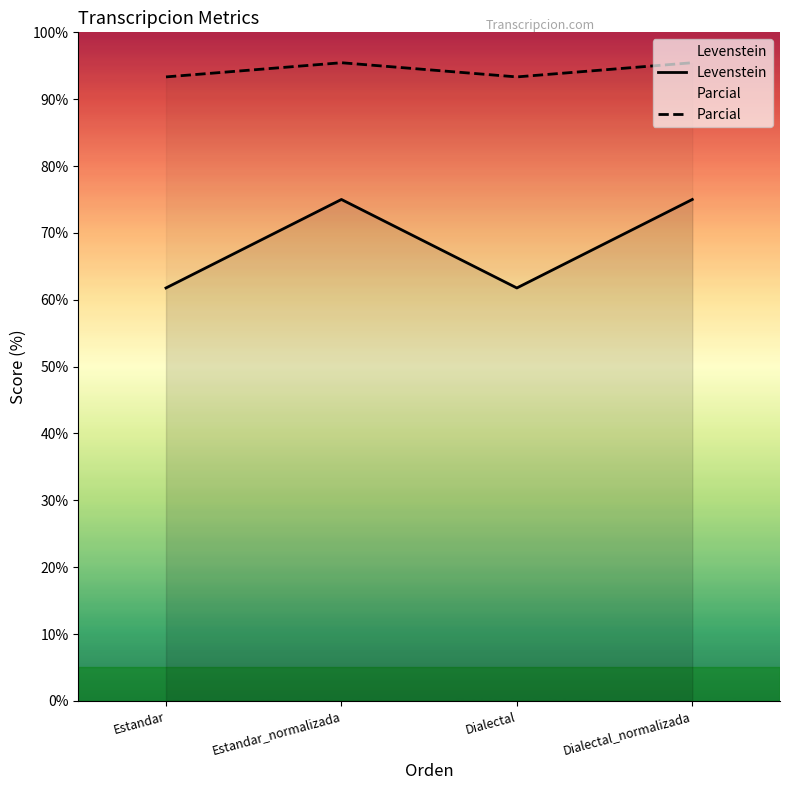

What is the sum of all Parcial values?

377.6